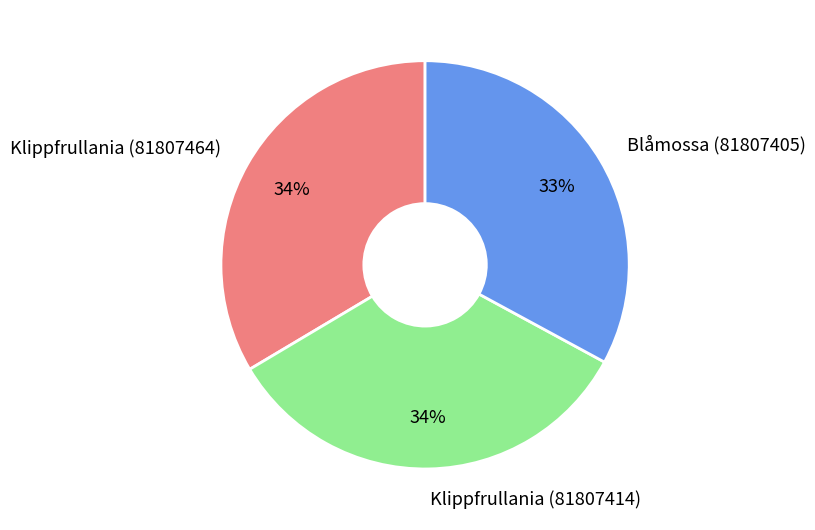

Is it true that Klippfrullania (81807464) is 34% of the pie?

True